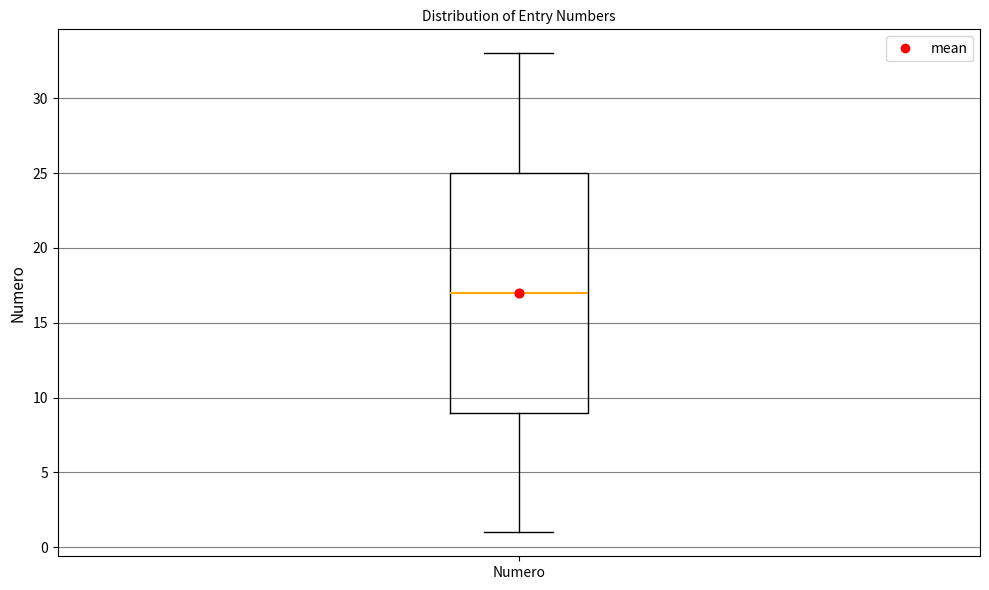

Where does the lower whisker of the box for Numero end on the y-axis? The values are not printed on the chart, so give them approximately, as read against the axis.

1